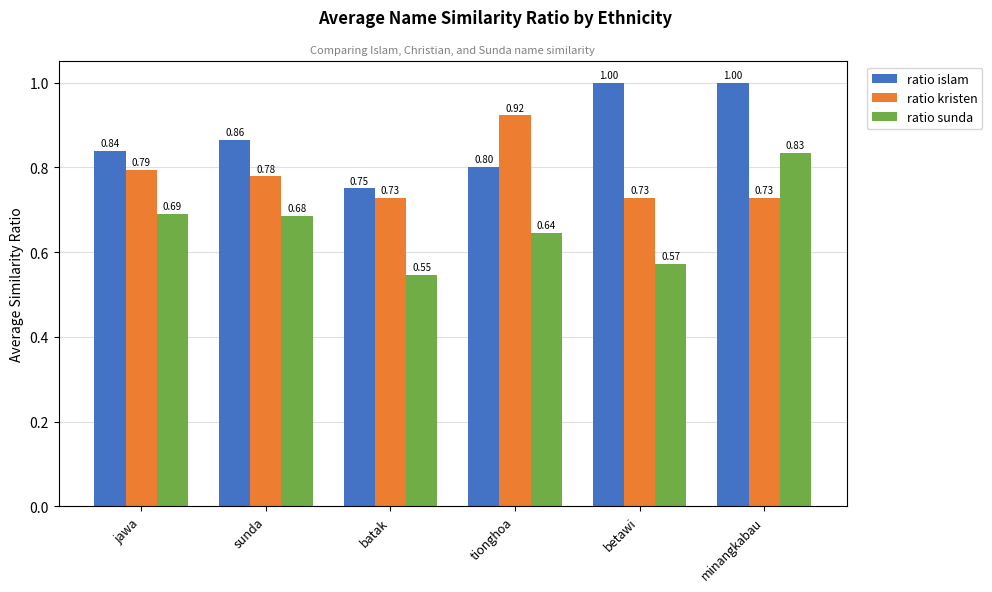

Which category has the lowest value across all series?

batak